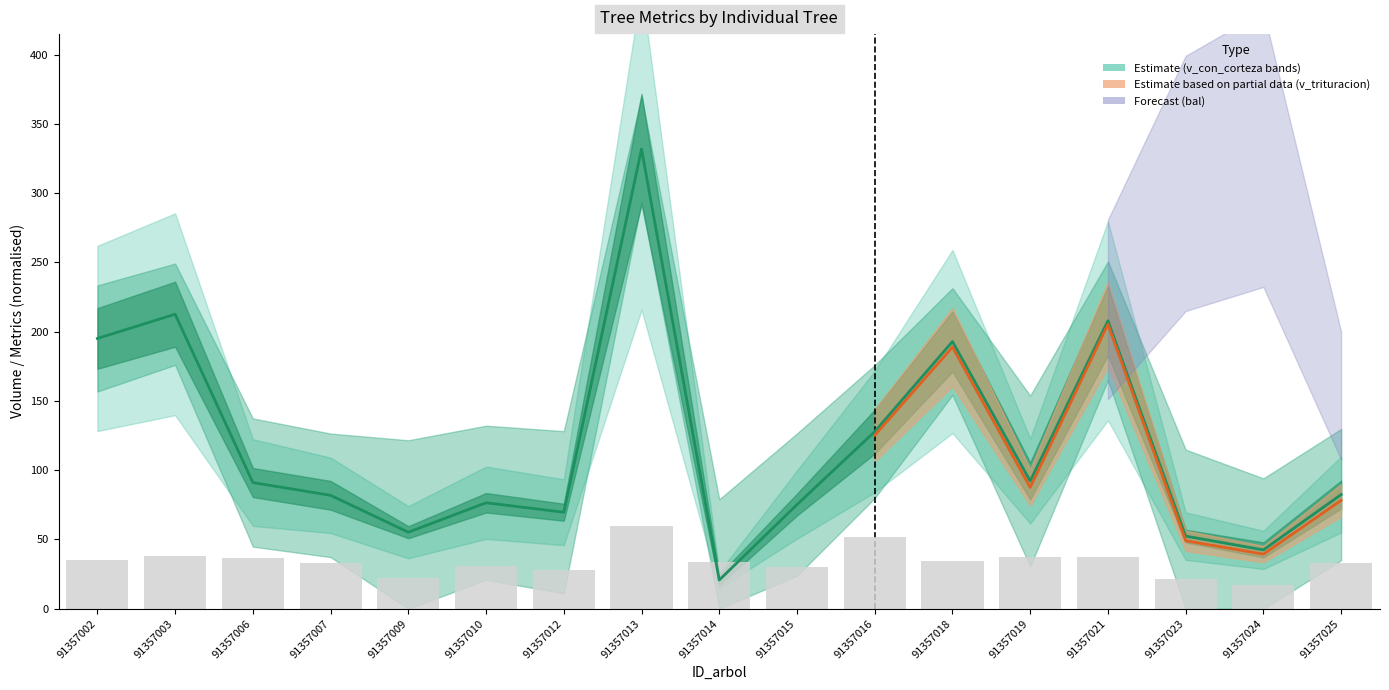

How many categories are shown in the chart?

17